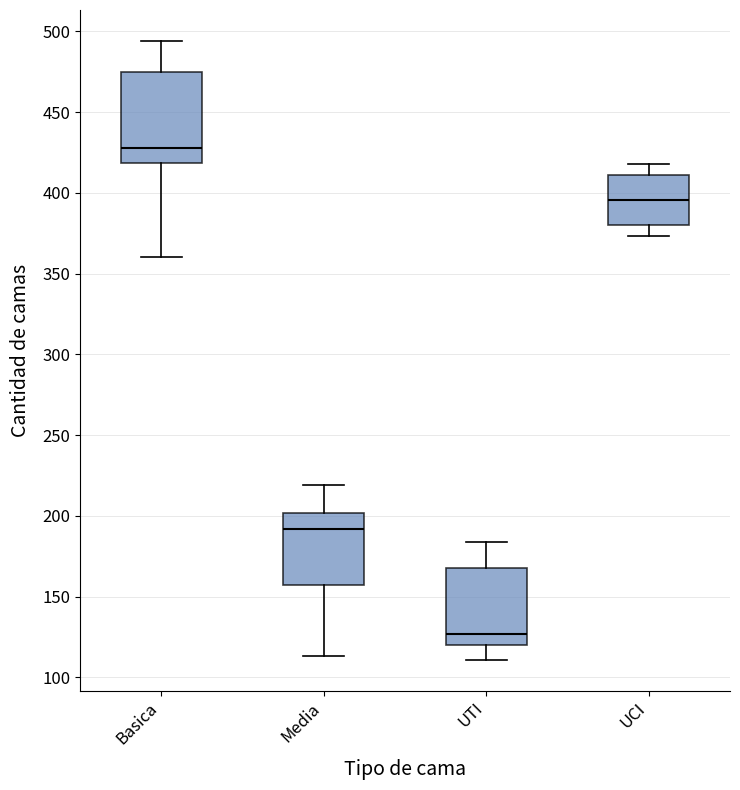

Which box has the lowest median line?

UTI